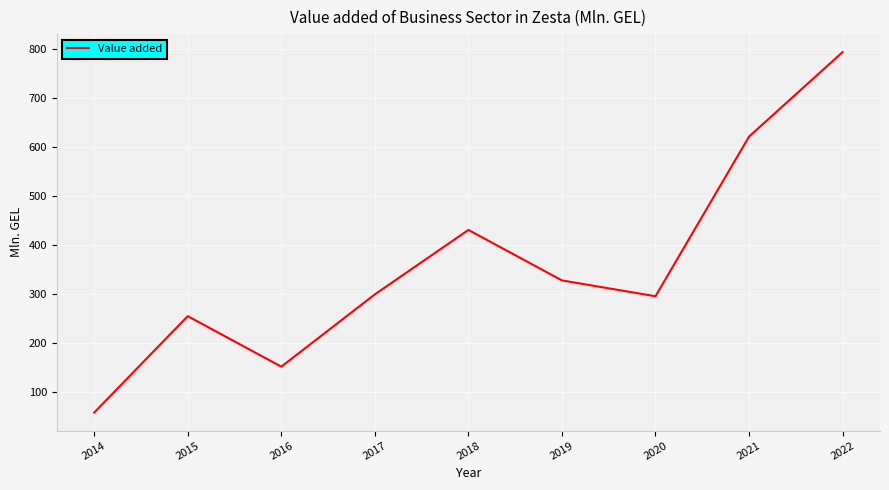

How many lines are shown in the chart?

1